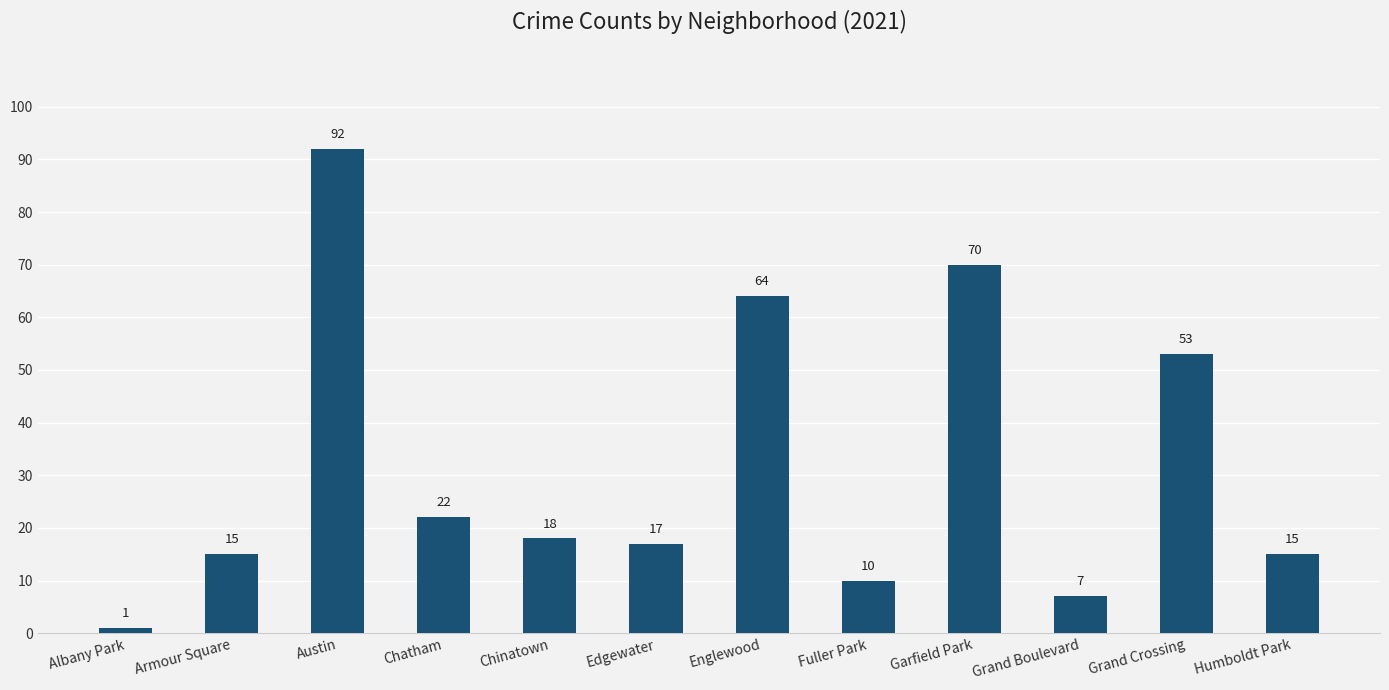

What is the value of the 9th bar from the left?

70